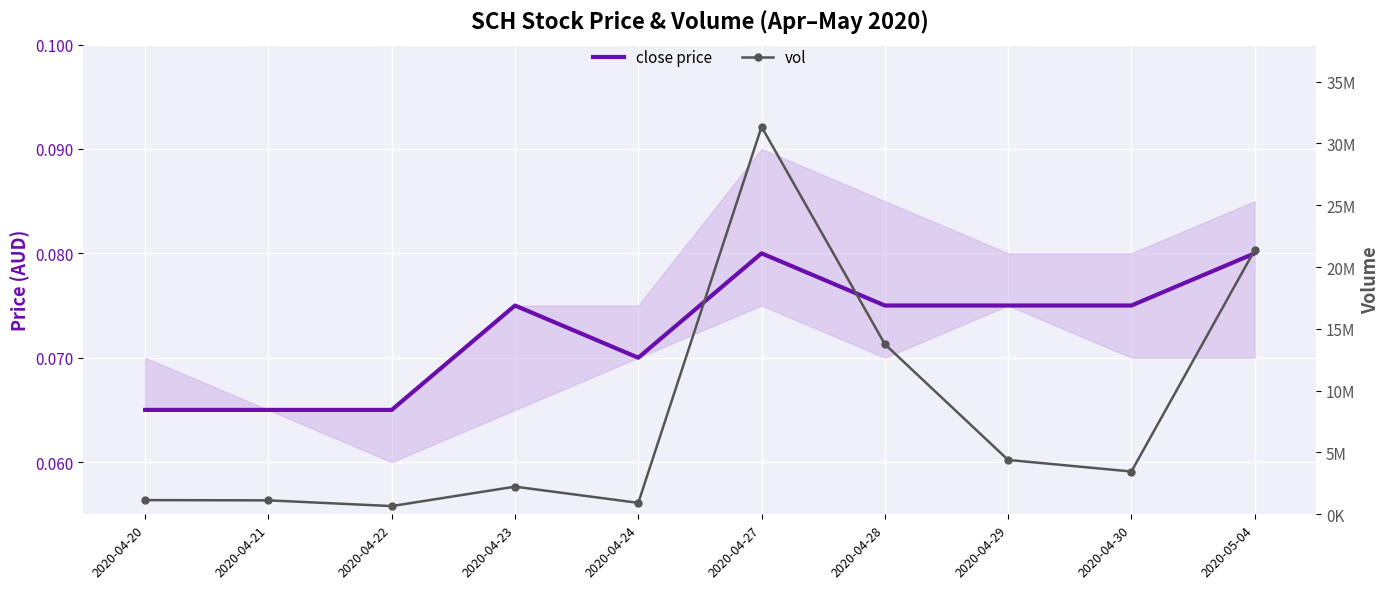

At which category does close price reach its first local valley?

2020-04-24